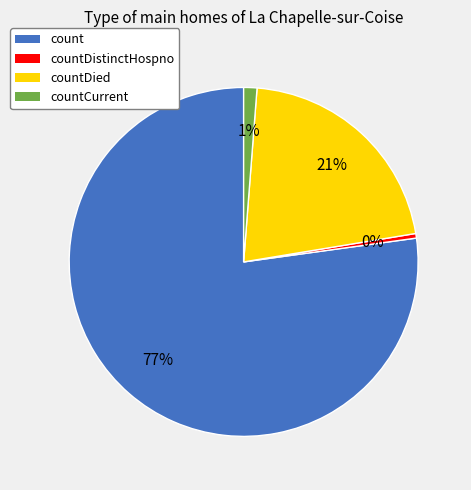

To the nearest percent, what is the average slice percentage?

25%